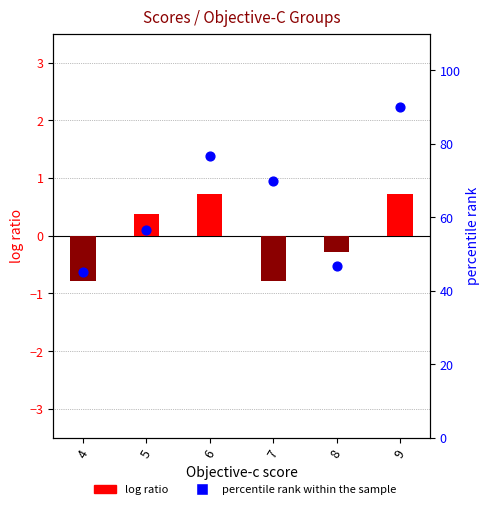

Which series has the largest total across all categories?

percentile rank within the sample